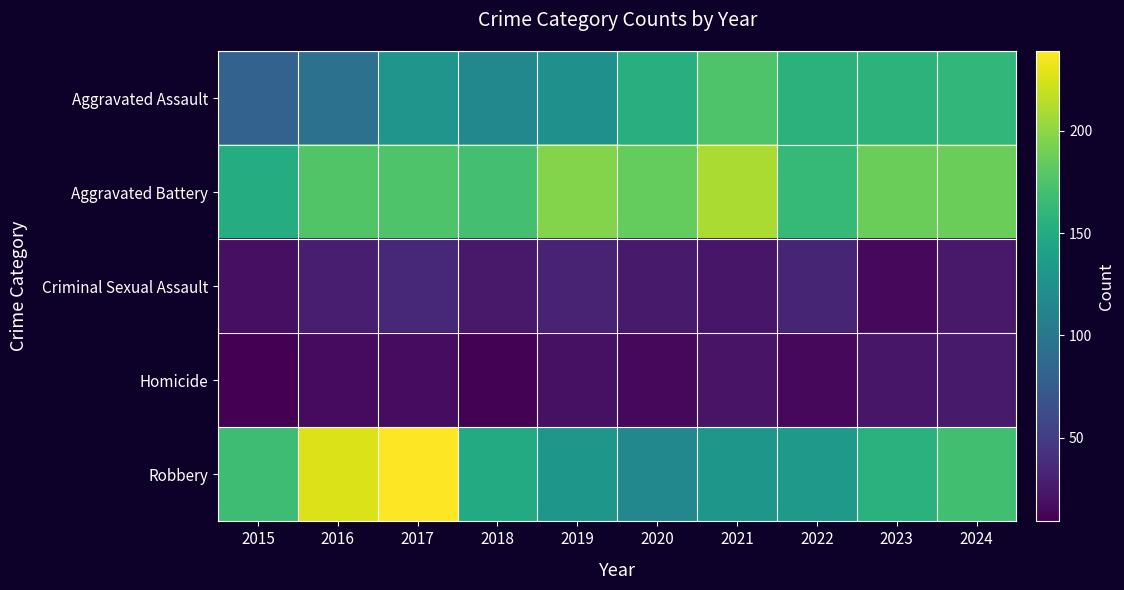

Which has a higher value, 2015 or 2023?

2023